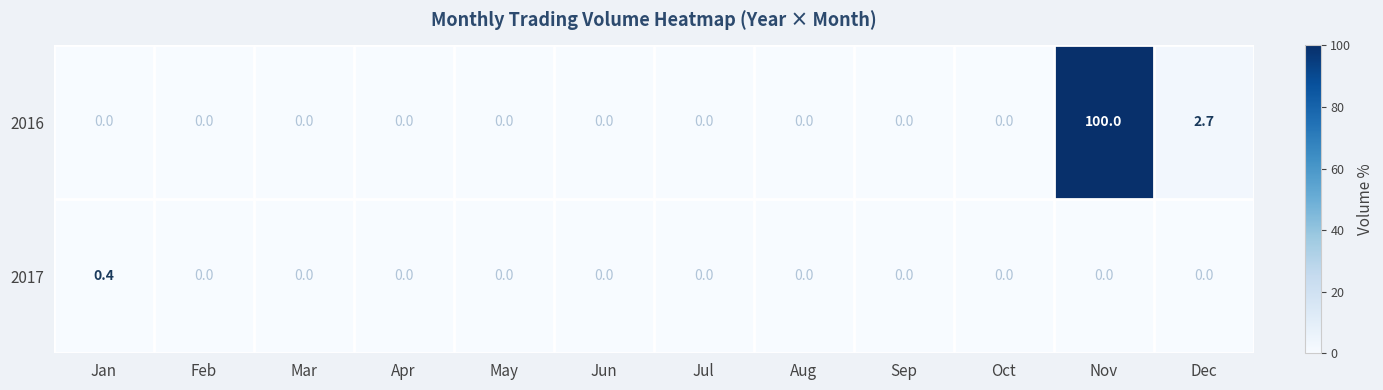

Reading left to right, list all the values displayed in this chart.

2016: Jan=0.0	Feb=0.0	Mar=0.0	Apr=0.0	May=0.0	Jun=0.0	Jul=0.0	Aug=0.0	Sep=0.0	Oct=0.0	Nov=100.0	Dec=2.7
2017: Jan=0.4	Feb=0.0	Mar=0.0	Apr=0.0	May=0.0	Jun=0.0	Jul=0.0	Aug=0.0	Sep=0.0	Oct=0.0	Nov=0.0	Dec=0.0